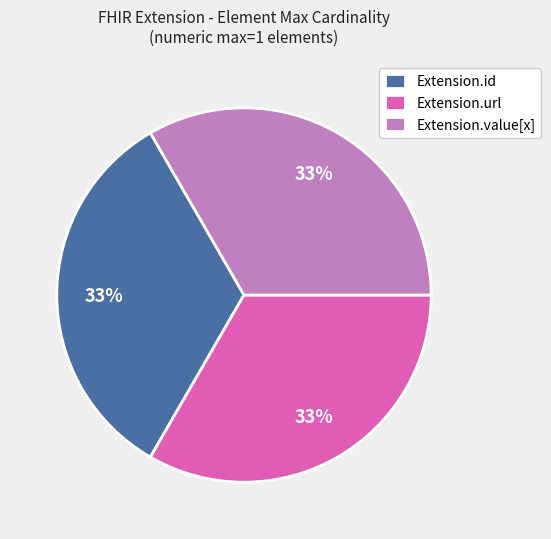

How many slices are in this pie chart?

3